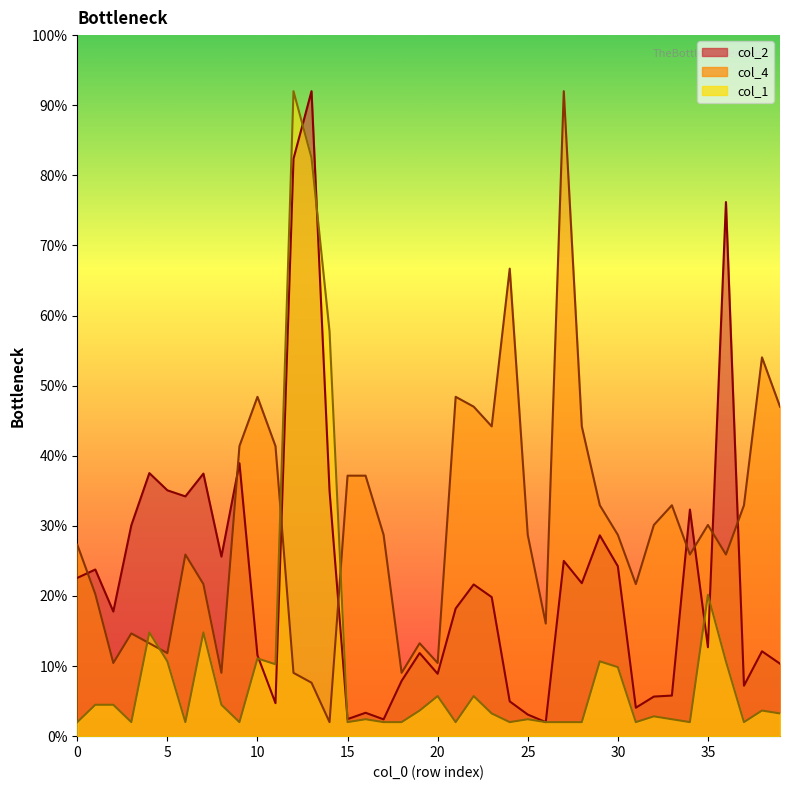

How many interior local valleys does the col_4 series have?

11